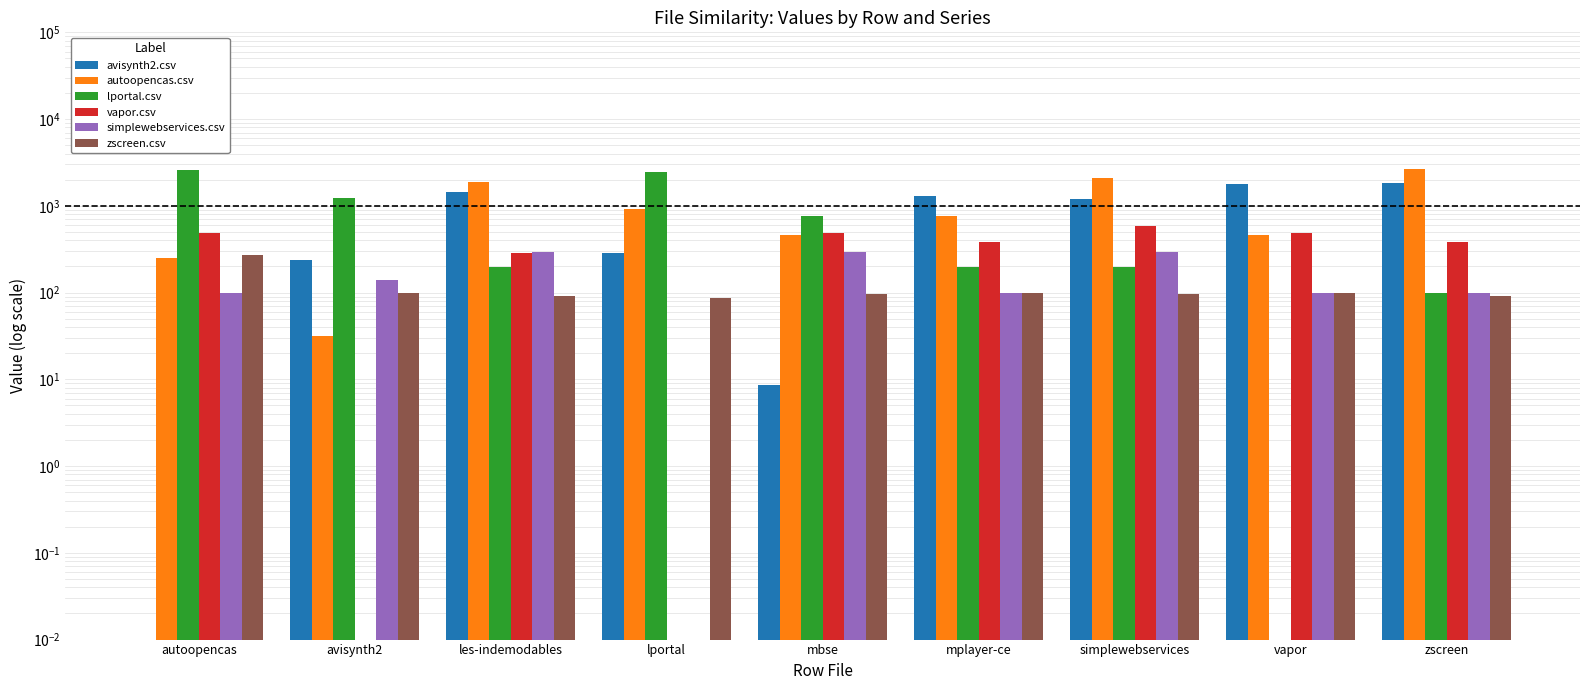

What is the label of the 9th bar from the right?

autoopencas